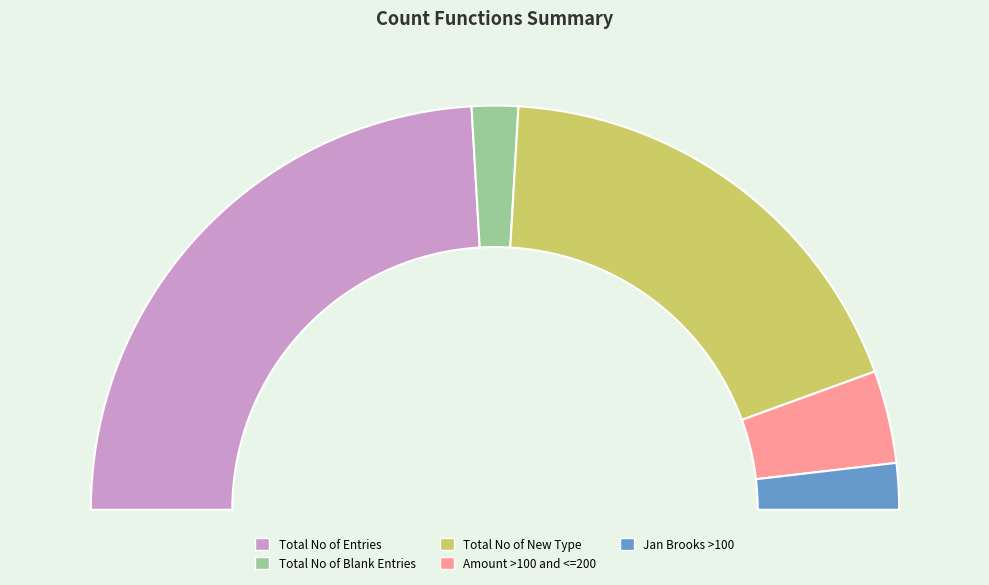

Which slice is the largest?

Total No of Entries